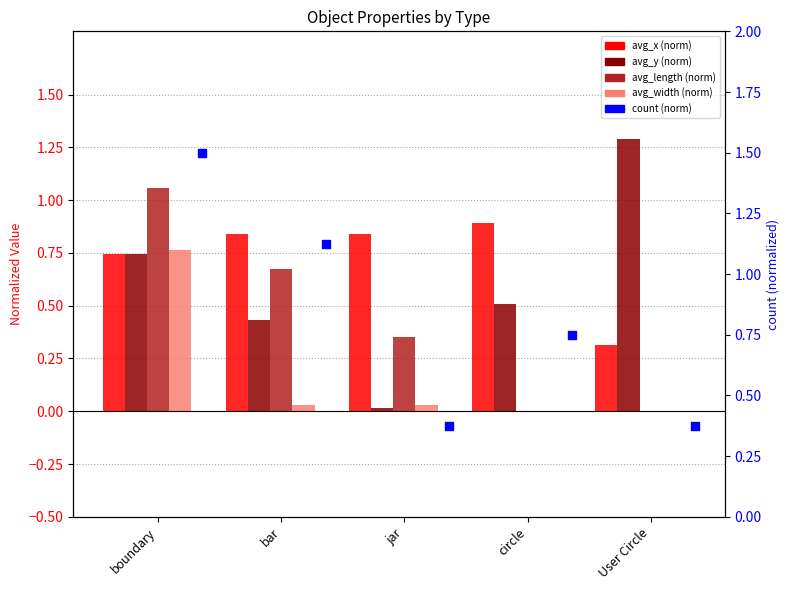

What are all the series names shown in the legend?

avg_x (norm), avg_y (norm), avg_length (norm), avg_width (norm), count (norm)